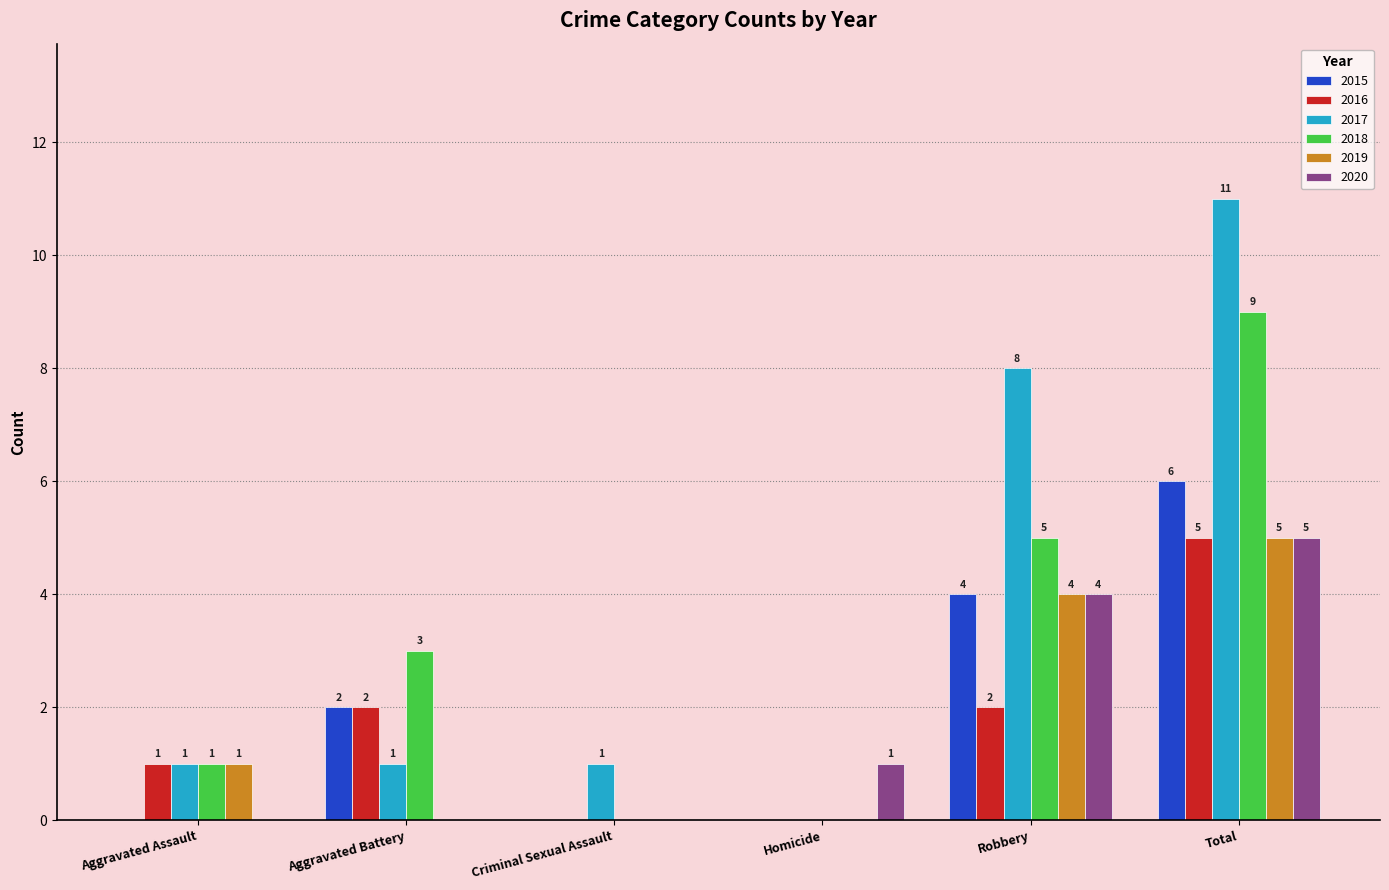

Reading left to right, extract all data points from this chart.

2015: 0	2	0	0	4	6
2016: 1	2	0	0	2	5
2017: 1	1	1	0	8	11
2018: 1	3	0	0	5	9
2019: 1	0	0	0	4	5
2020: 0	0	0	1	4	5